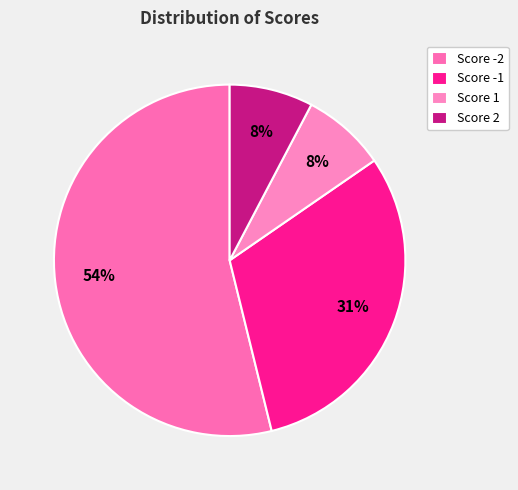

What is the ratio of the value at Score 2 to the value at Score 1?

1.0